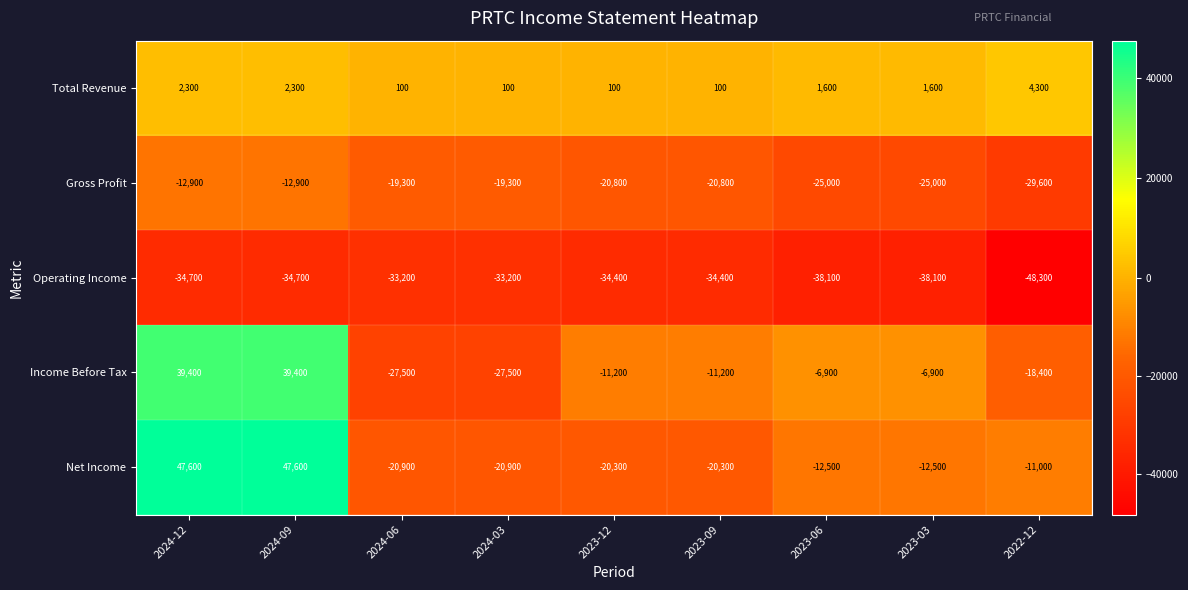

What is the spread (max minus min) of values at 2024-09?

82300